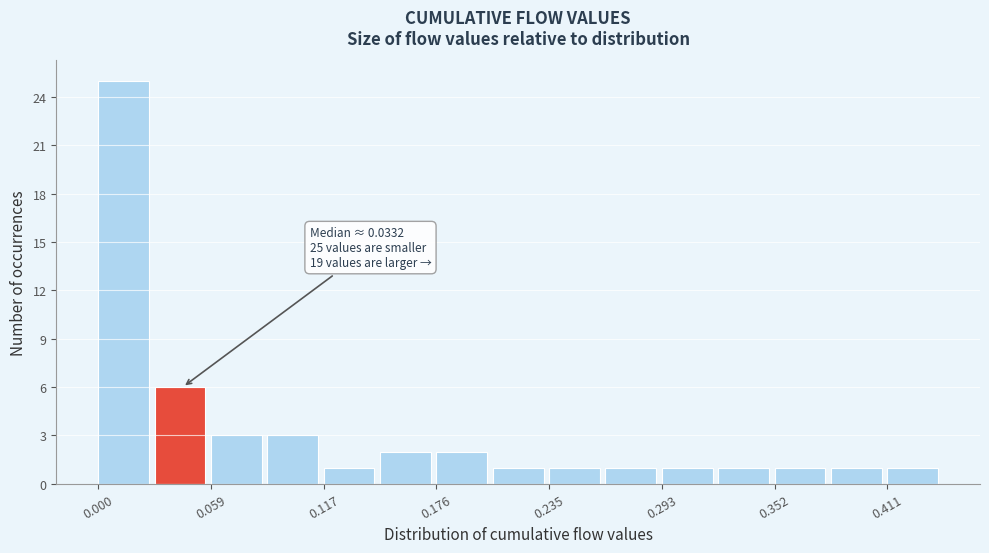

Read against the x-axis, roughly where is the centre of the tallest bar?

0.01